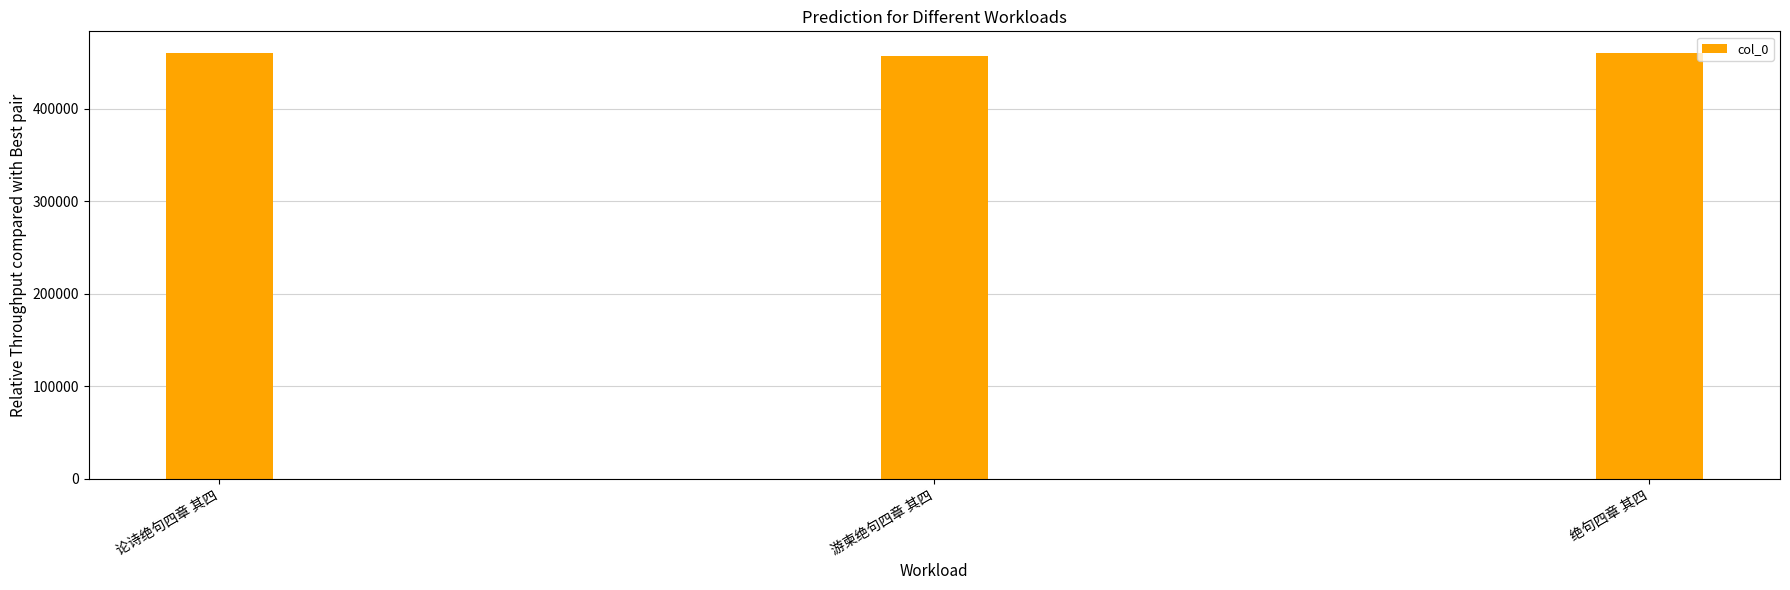

What is the value of the 3rd bar from the left?

460640